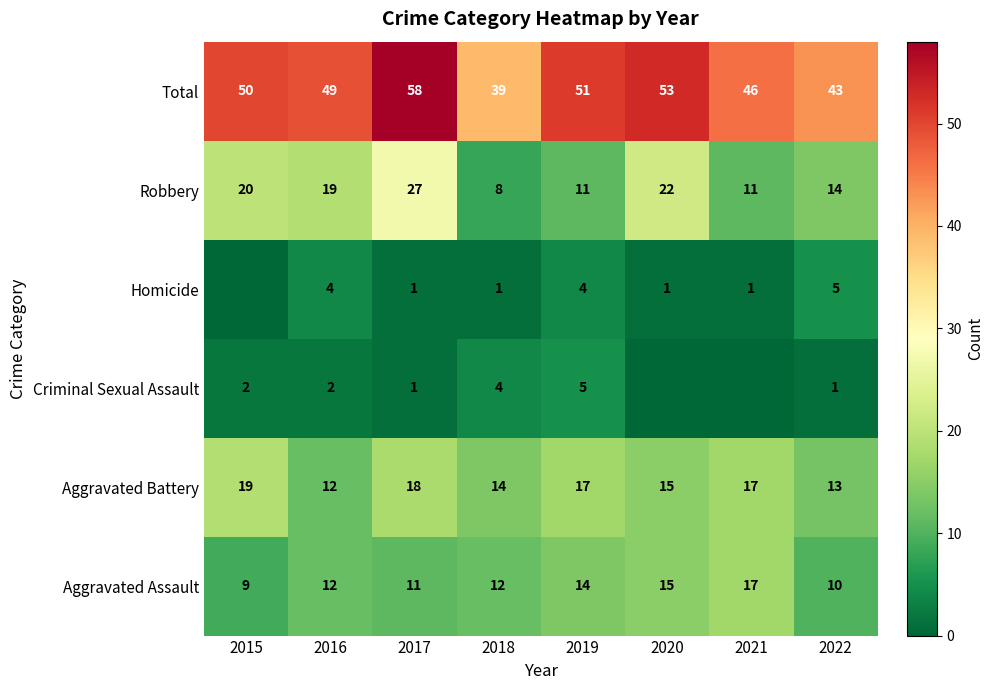

The value of Robbery at 2021 is 18. True or false?

False